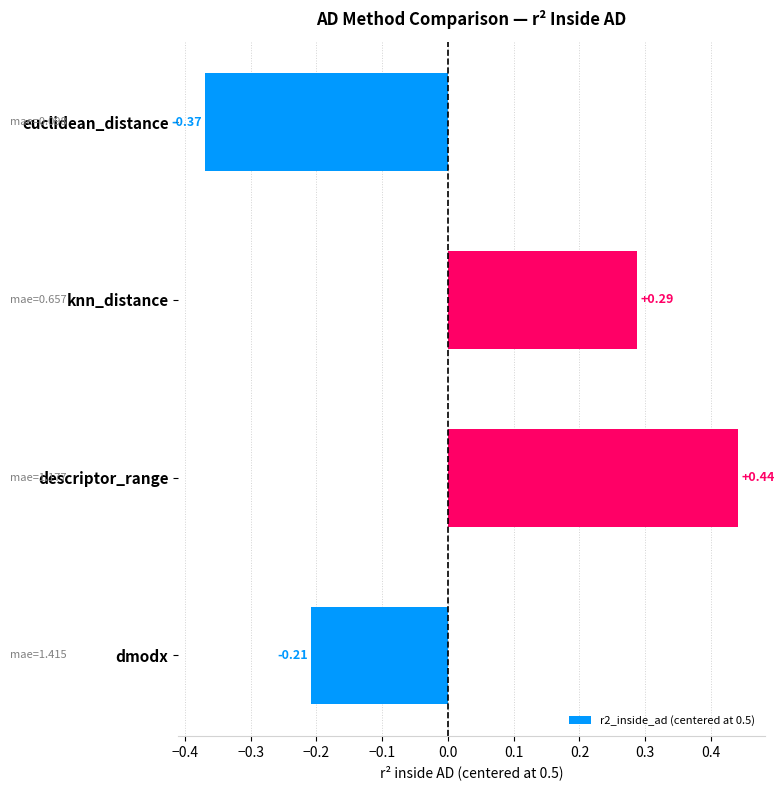

Where is the data nearest to the value 0?

dmodx